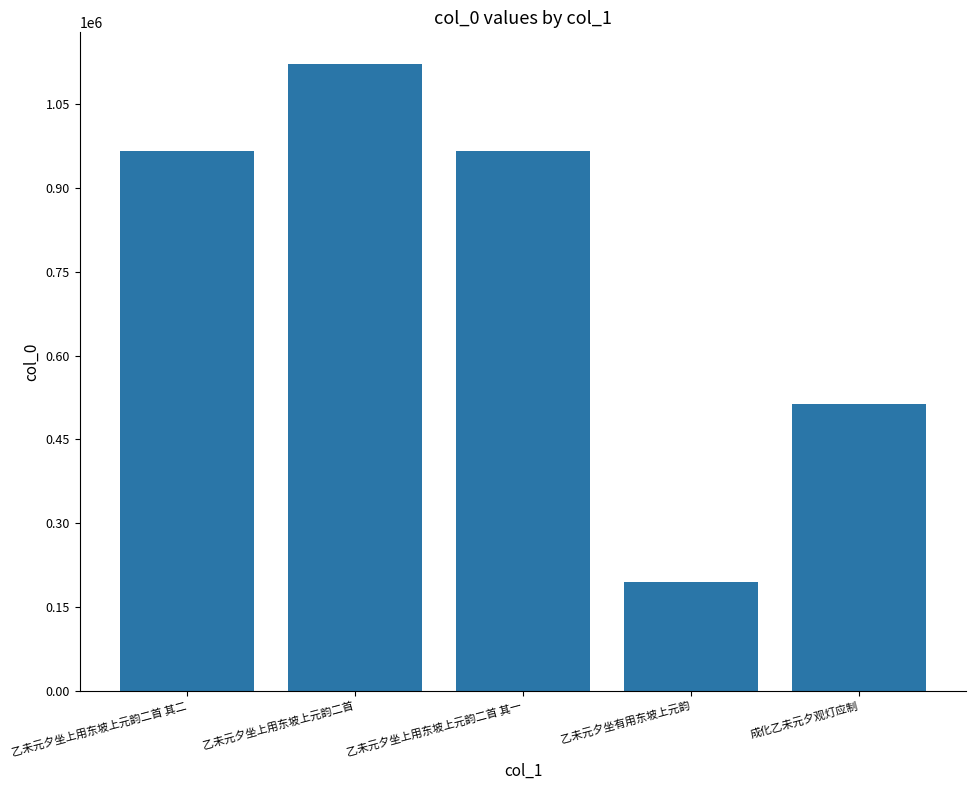

What is the approximate value at 乙未元夕坐上用东坡上元韵二首, to the nearest 100?

1123100